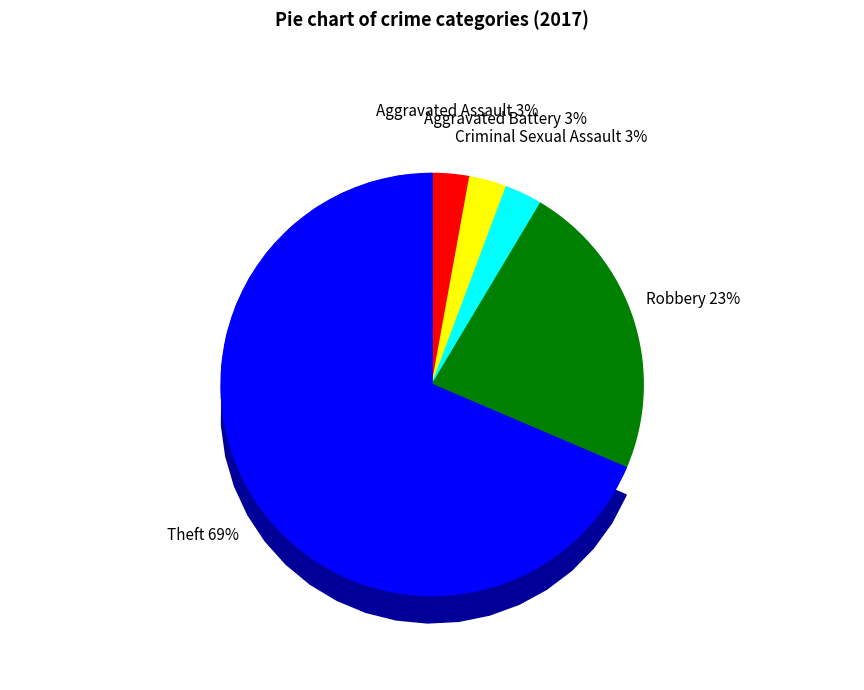

How many segments does this pie chart have?

5